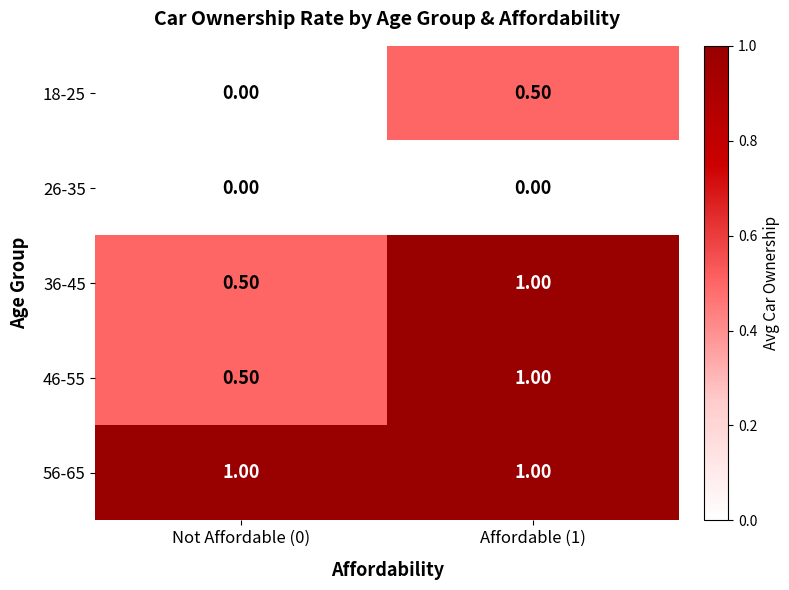

How many categories are shown in the chart?

2